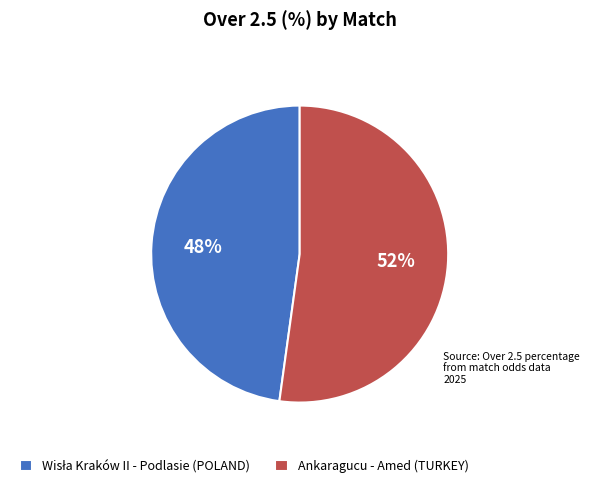

Which category has the biggest portion of the pie?

Ankaragucu - Amed (TURKEY)